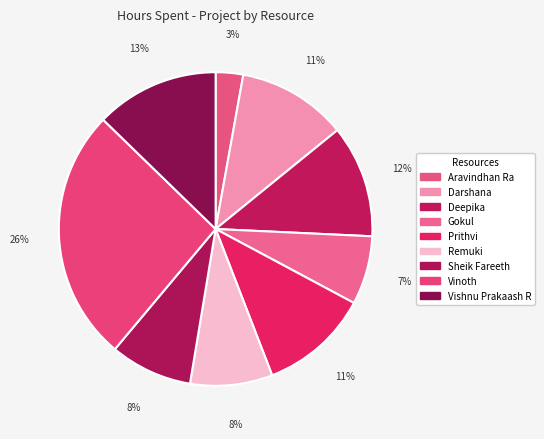

Which category has the biggest portion of the pie?

Vinoth